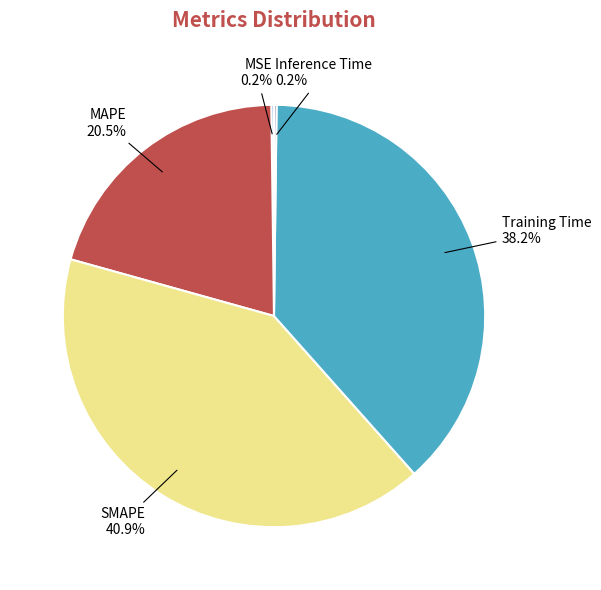

True or false: SMAPE accounts for 33% of the total.

False